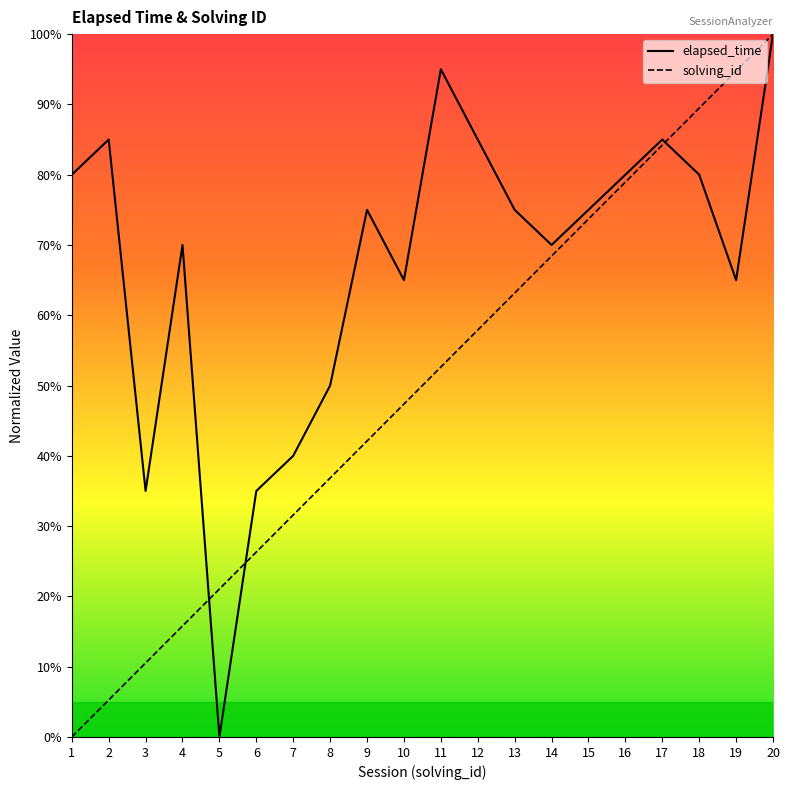

Does the chart display data point markers on the line(s)?

No